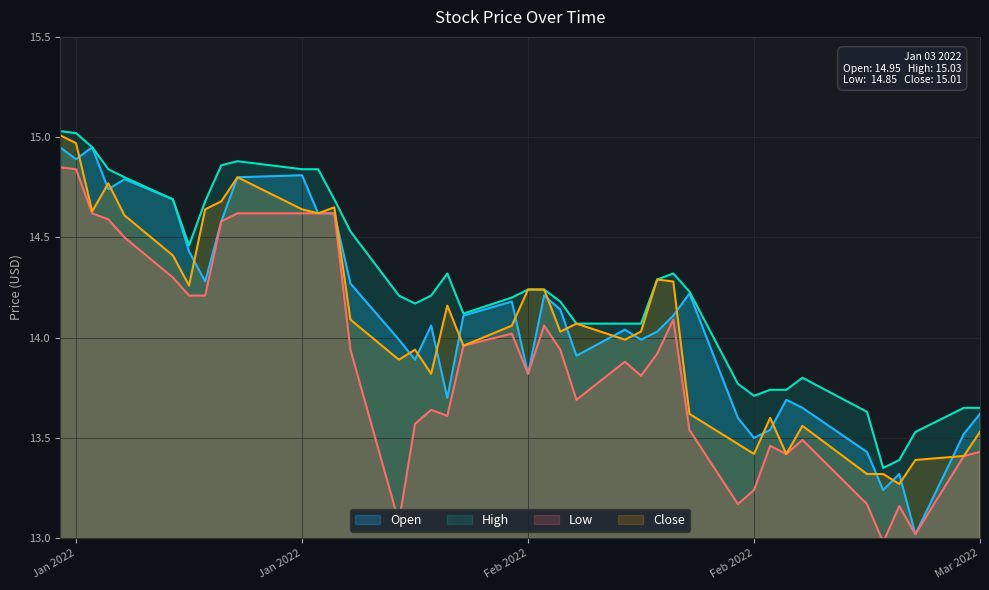

What is the sum of all Close values?

563.1